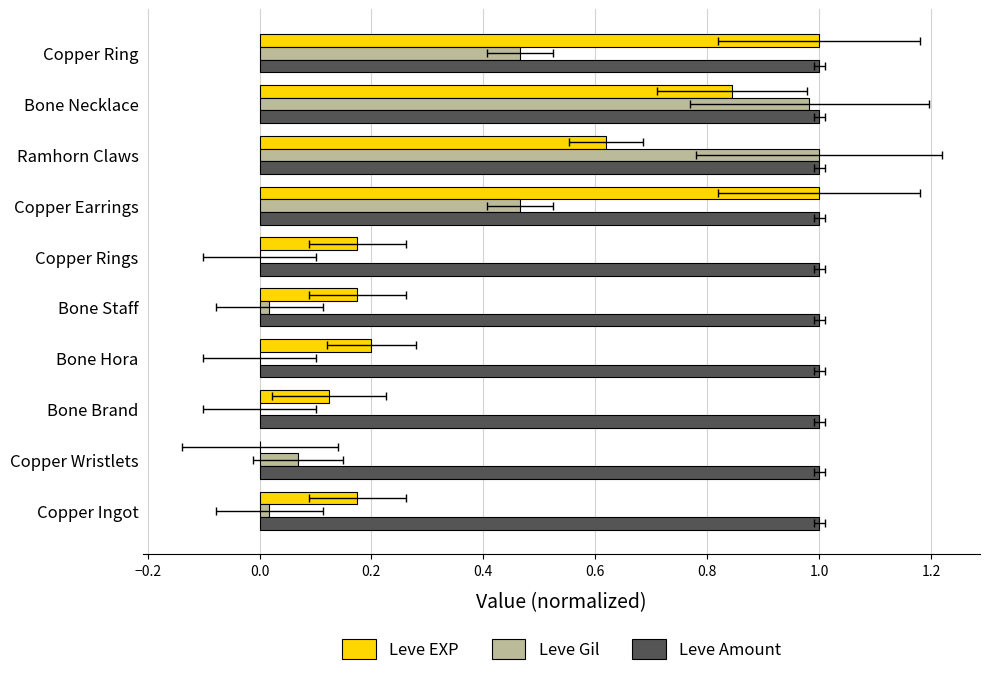

Reading left to right, what are all the values shown in this chart?

Leve EXP: 0.2	0.0	0.1	0.2	0.2	0.2	1.0	0.6	0.8	1.0
Leve Gil: 0.0	0.1	0.0	0.0	0.0	0.0	0.5	1.0	1.0	0.5
Leve Amount: 0.2	0.2	0.2	0.2	0.2	0.2	0.2	0.2	0.2	0.2